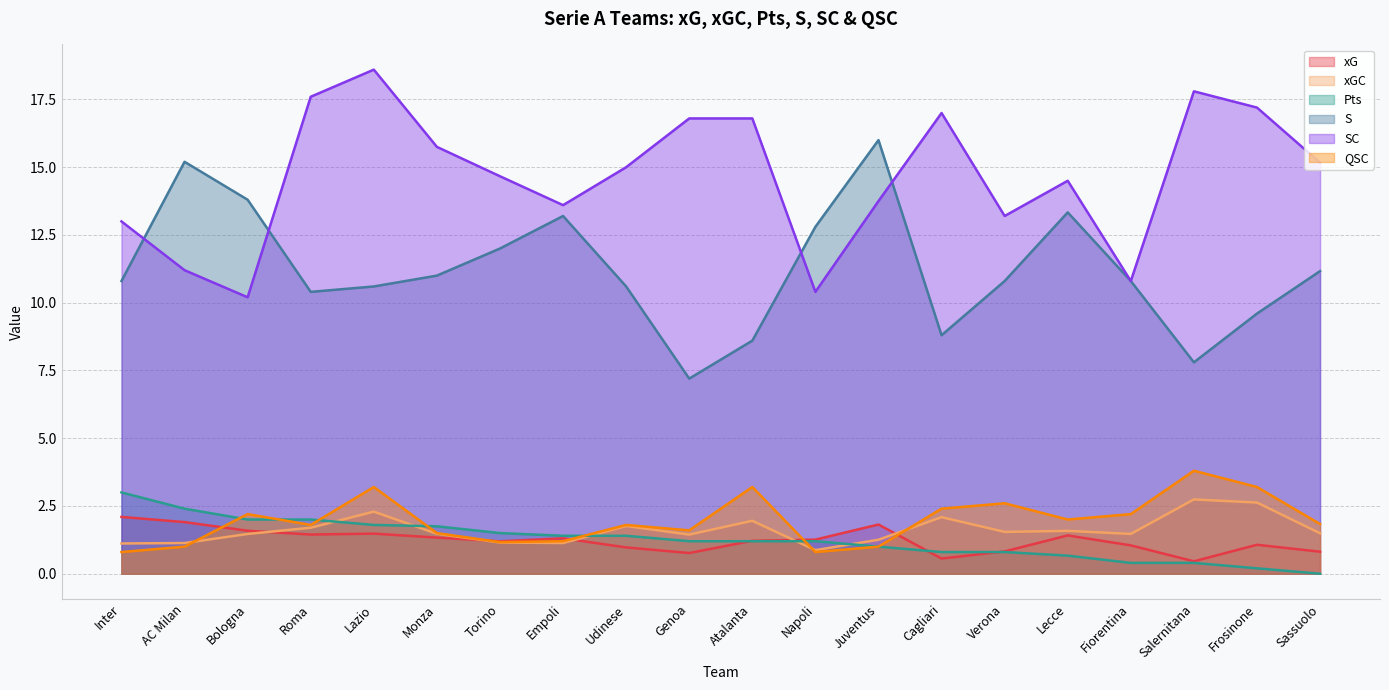

Which label corresponds to the smallest value in the chart?

Sassuolo